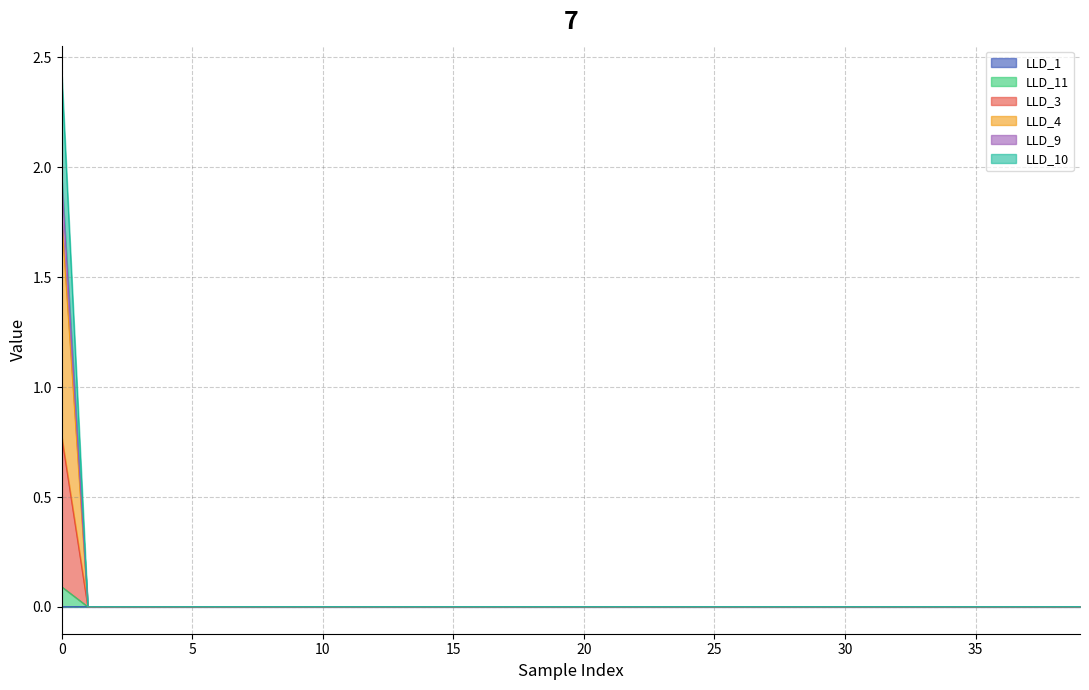

The LLD_11 series shows 0.0 at 30. True or false?

False